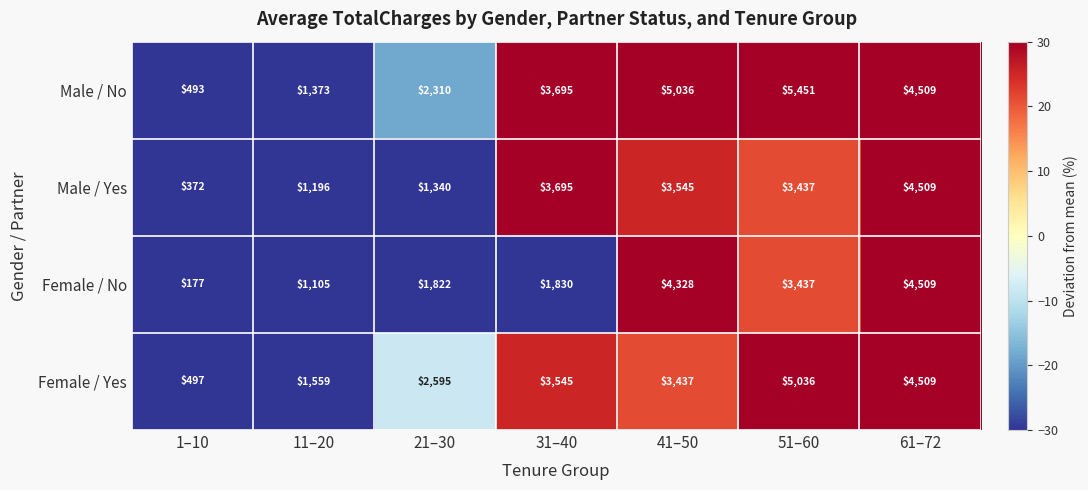

Which series has the widest spread of values?

Male / No